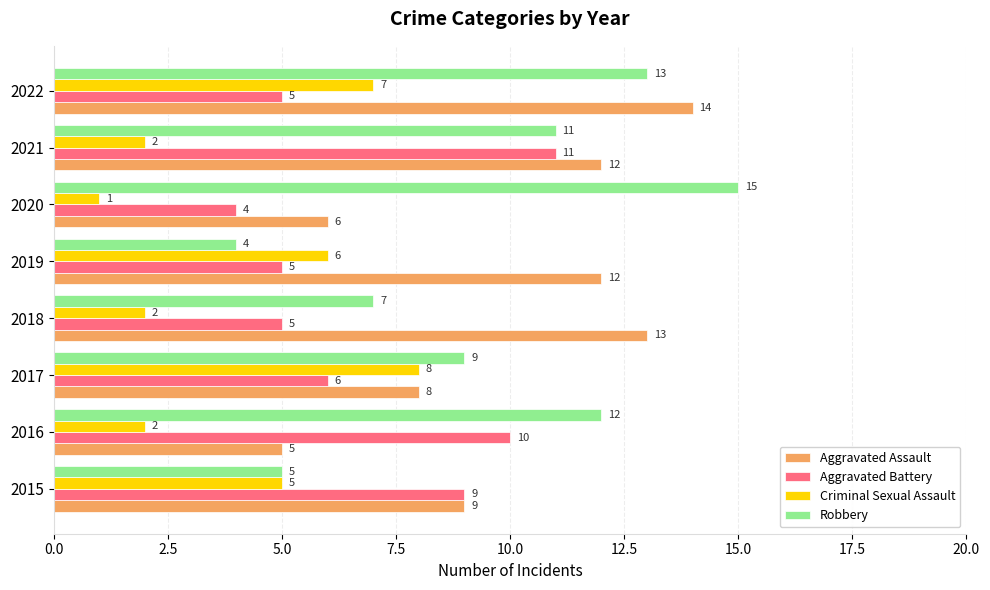

Which series has the widest spread of values?

Robbery